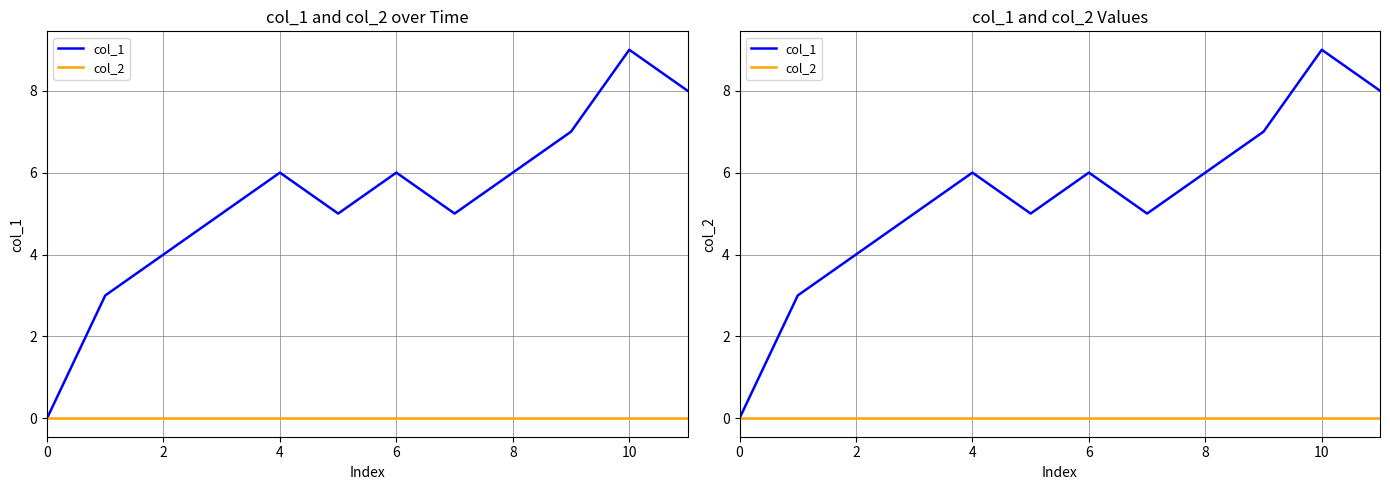

At how many categories does at least one series exceed 5?

6